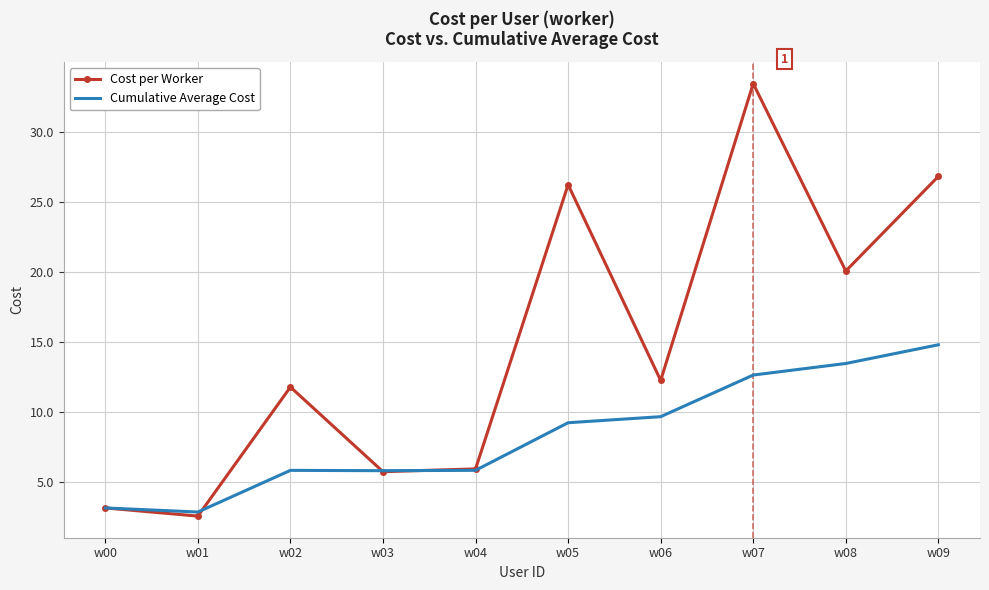

The Cost per Worker series shows 5.8 at w03. True or false?

True